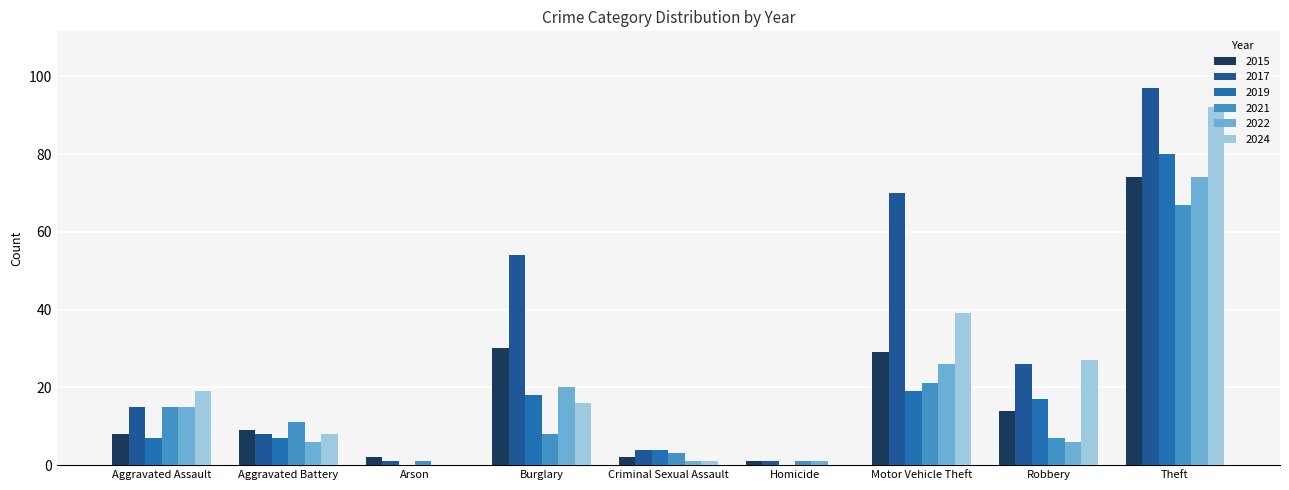

Is it true that 2019 equals 7 at Criminal Sexual Assault?

False